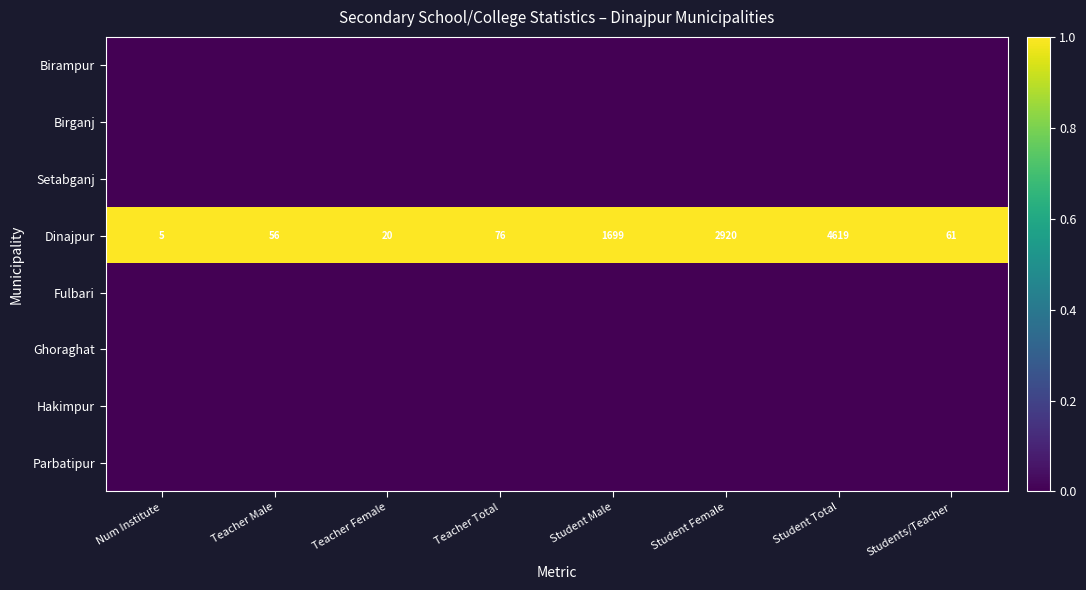

At how many categories does at least one series exceed 0?

8